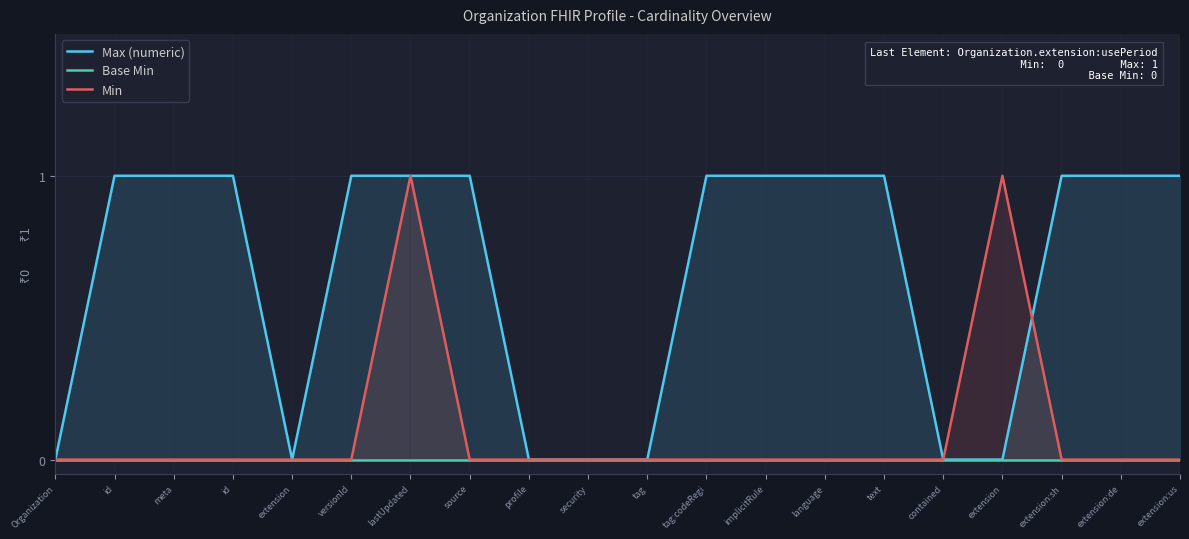

What is the label of the 10th point from the left?

security